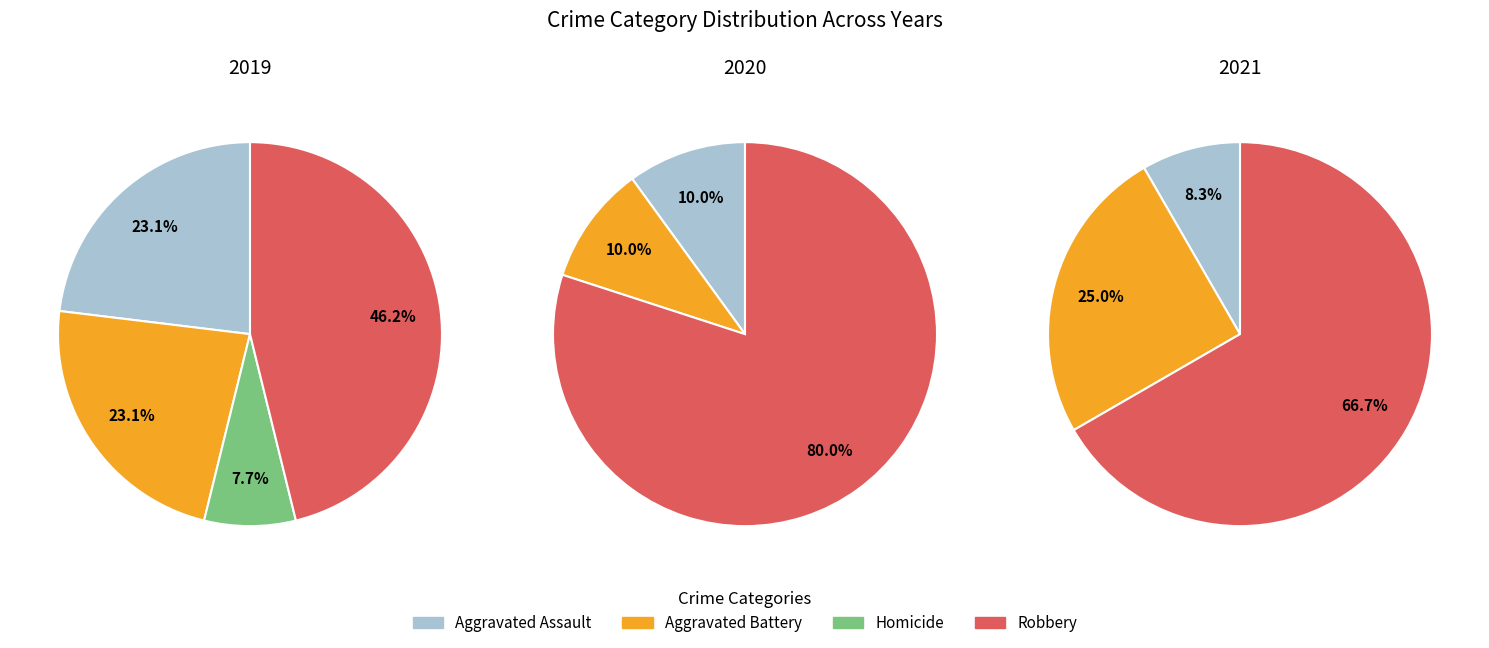

How many slices are in this pie chart?

4